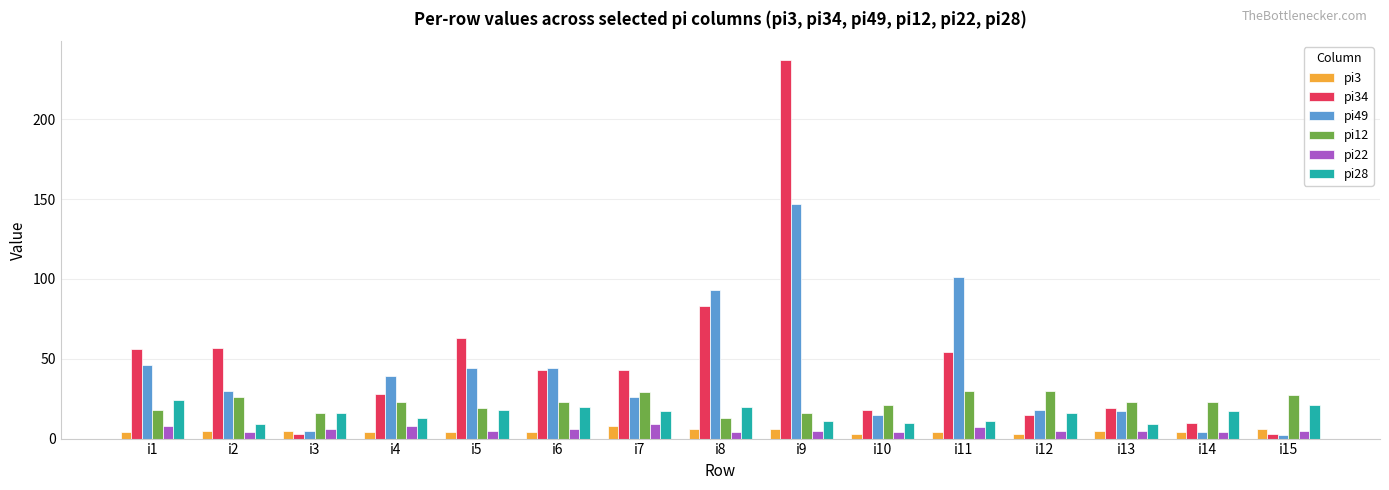

Where does the pi28 series first go above 16?

i1